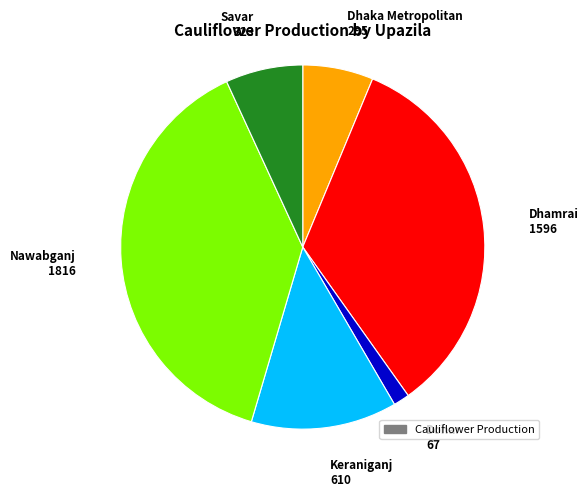

Which category has the smallest portion of the pie?

Dohar